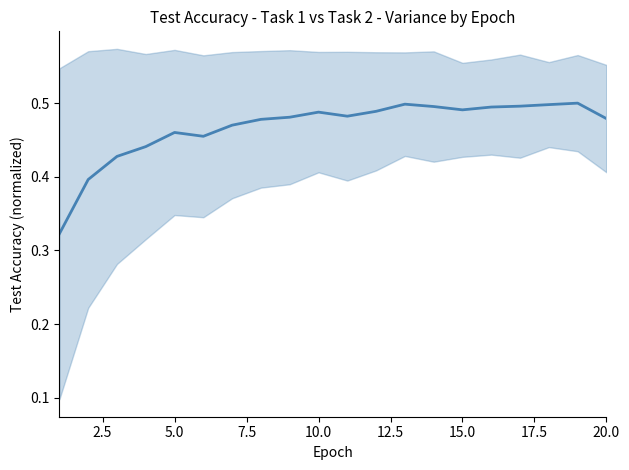

The value at 7.5 is 0.2. True or false?

False